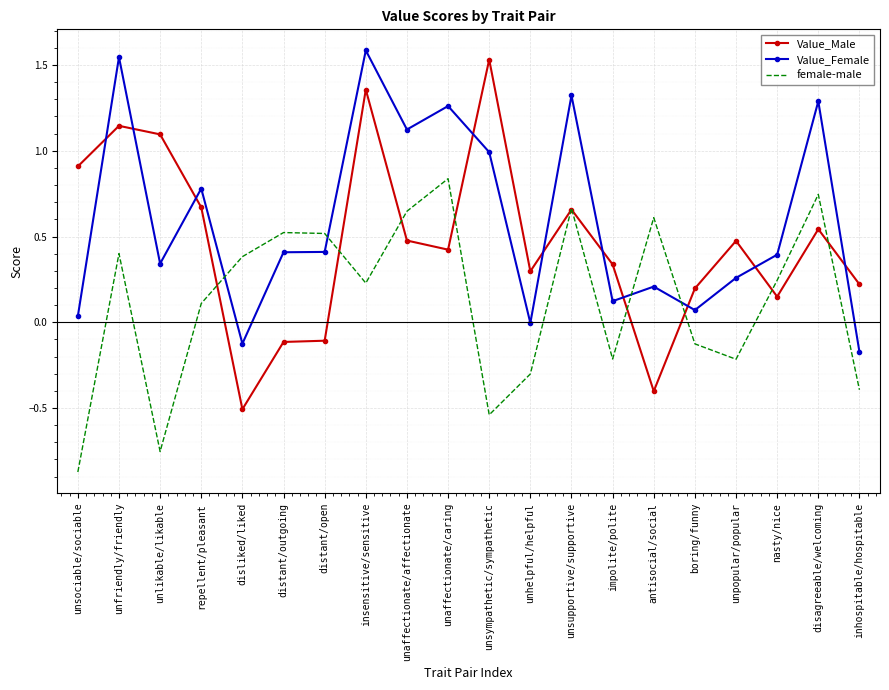

The value of Value_Male at impolite/polite is 0.3. True or false?

True